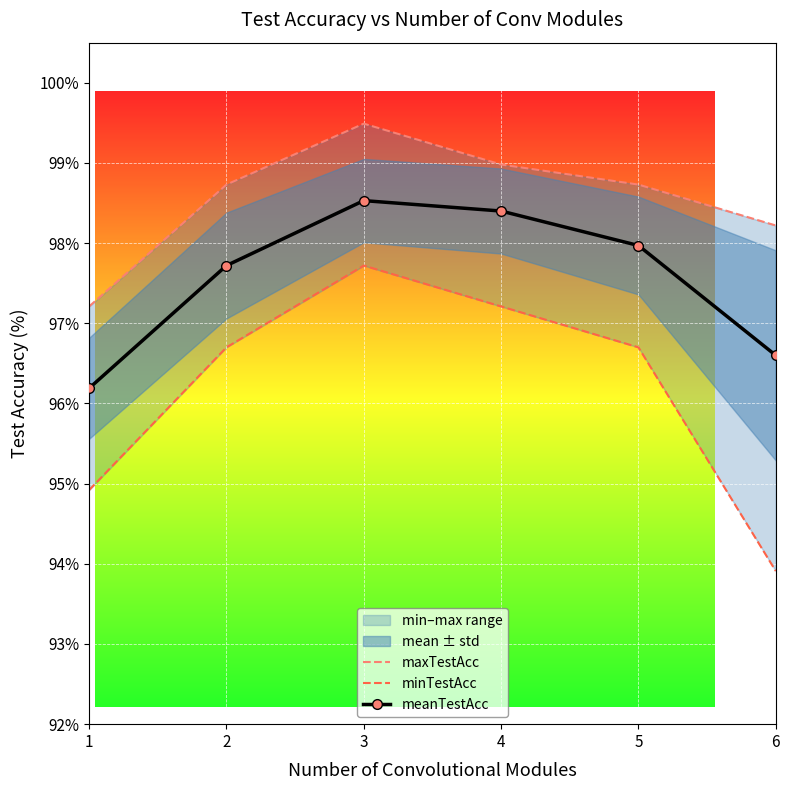

Reading right to left, what are all the values shown in this chart?

maxTestAcc: 6=98.2	5=98.7	4=99.0	3=99.5	2=98.7	1=97.2
minTestAcc: 6=93.9	5=96.7	4=97.2	3=97.7	2=96.7	1=94.9
meanTestAcc: 6=96.6	5=98.0	4=98.4	3=98.5	2=97.7	1=96.2